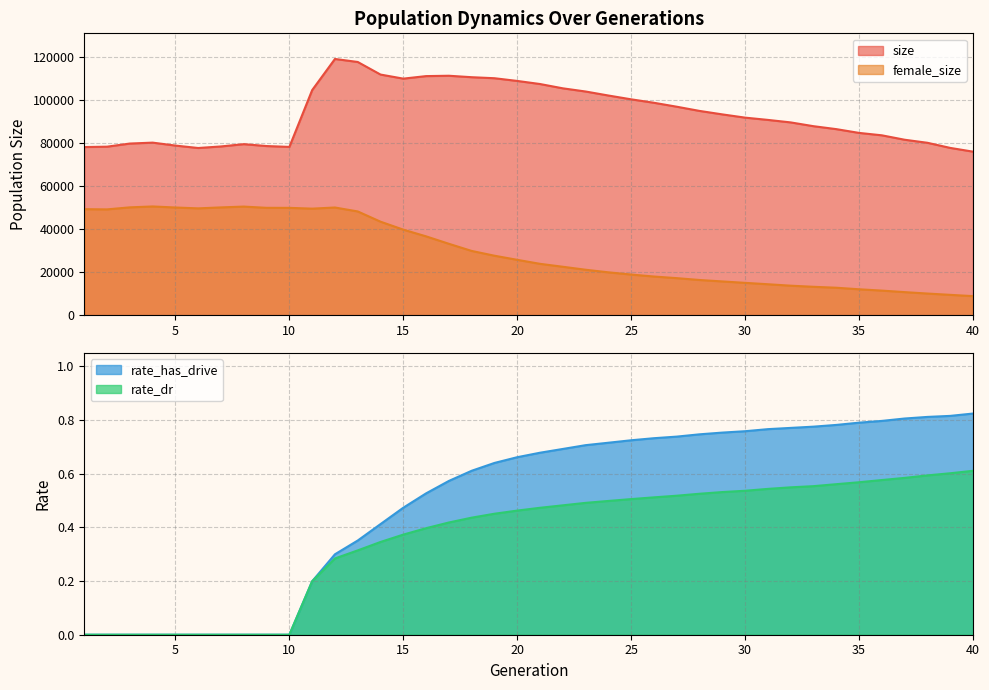

Which series has the largest range (max minus min)?

size